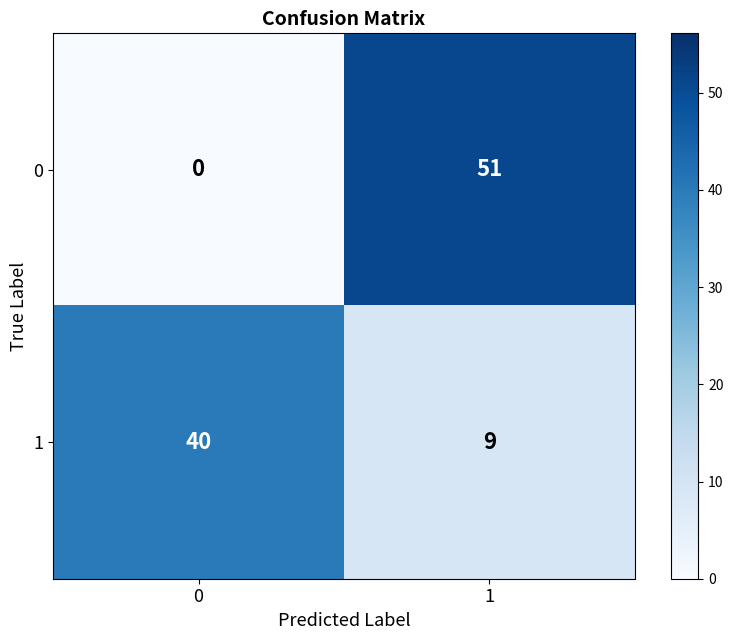

Between 0 and 1, which series saw the biggest shift?

0